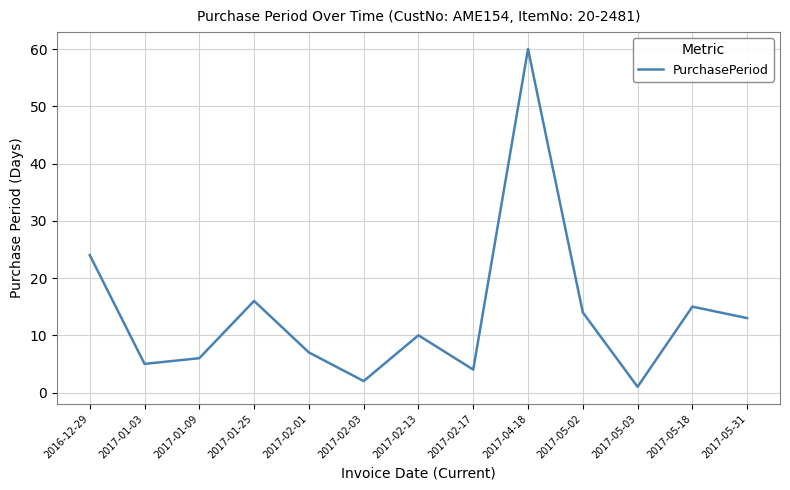

What position from the left is 2017-05-31?

13